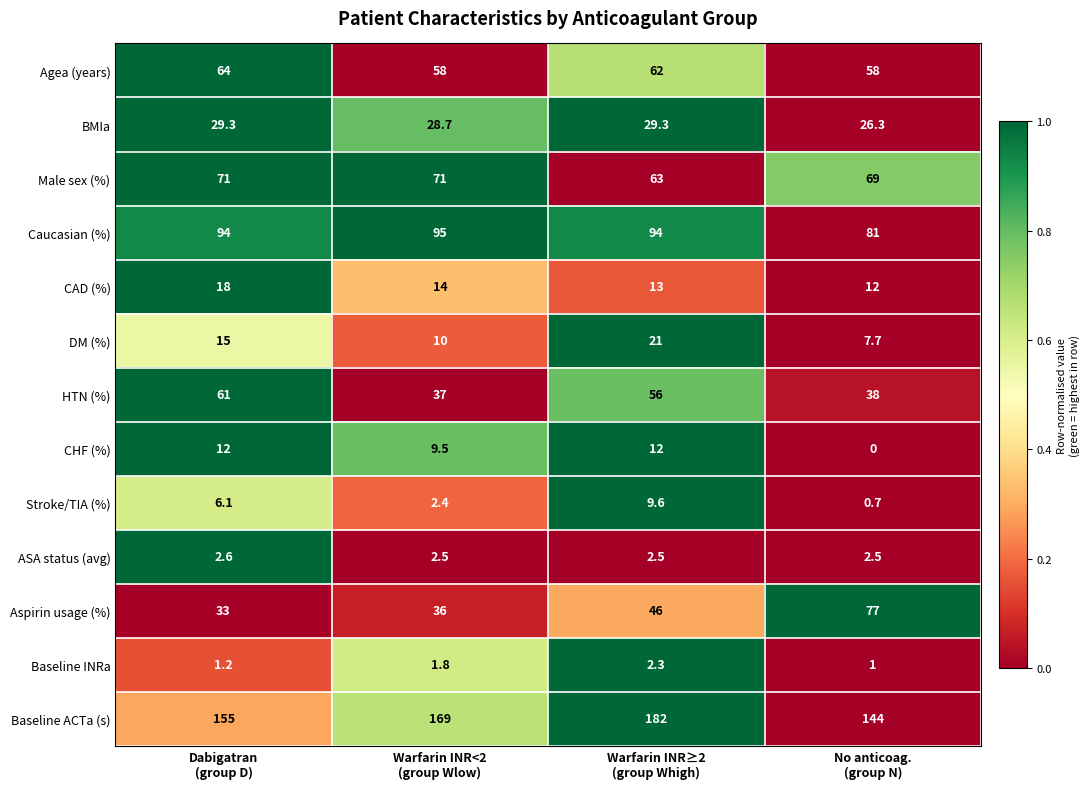

List the series in order of their peak value, highest first.

Baseline ACTa (s), Caucasian (%), Aspirin usage (%), Male sex (%), Agea (years), HTN (%), BMIa, DM (%), CAD (%), CHF (%), Stroke/TIA (%), ASA status (avg), Baseline INRa